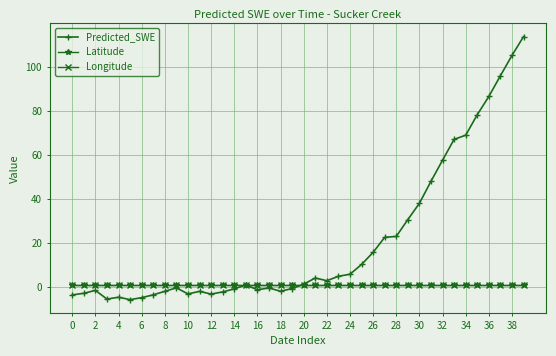

What is the value of the Predicted_SWE point at the 23rd from the left?

2.7